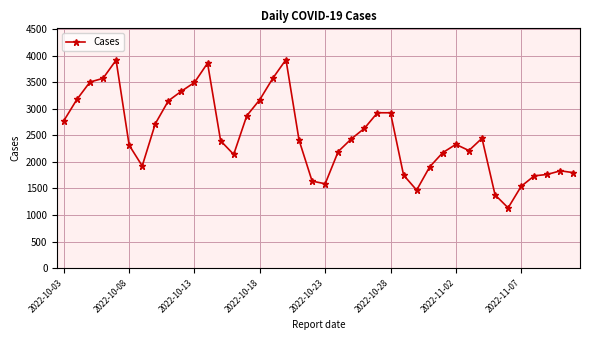

What is the value of the 19th point from the left?

2410